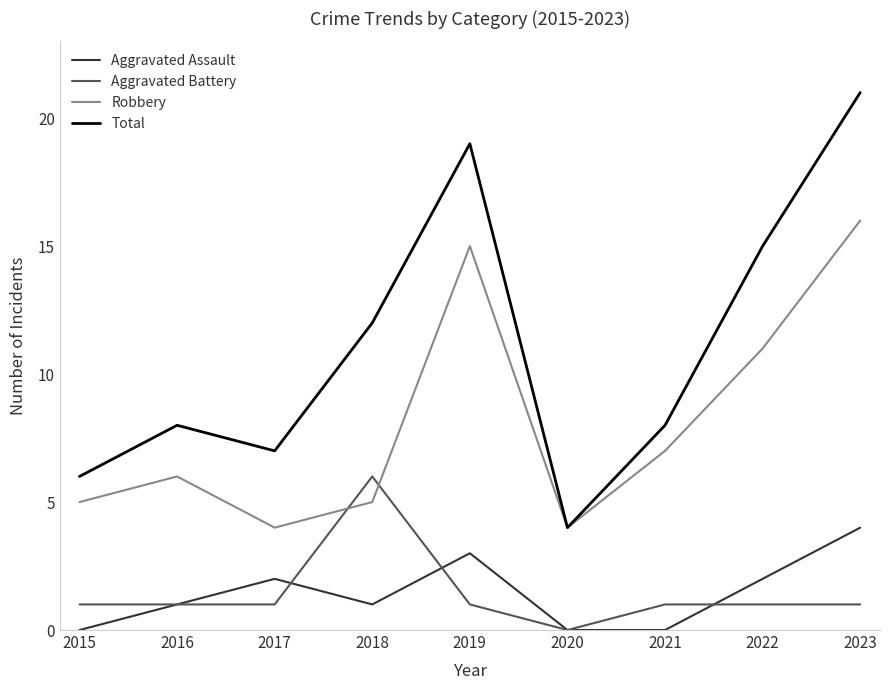

Does the chart display data point markers on the line(s)?

No